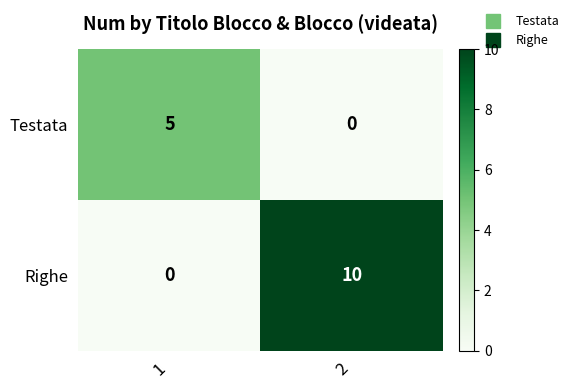

Rank the series at 2 from lowest to highest value.

Testata, Righe